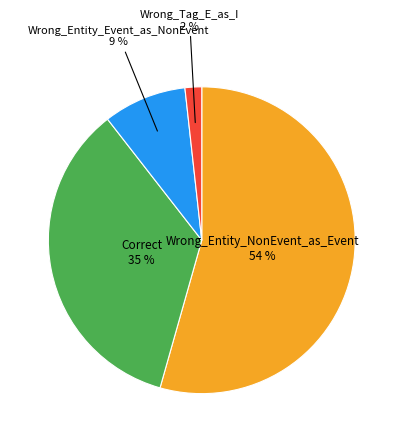

Is there a majority slice in this chart?

Yes